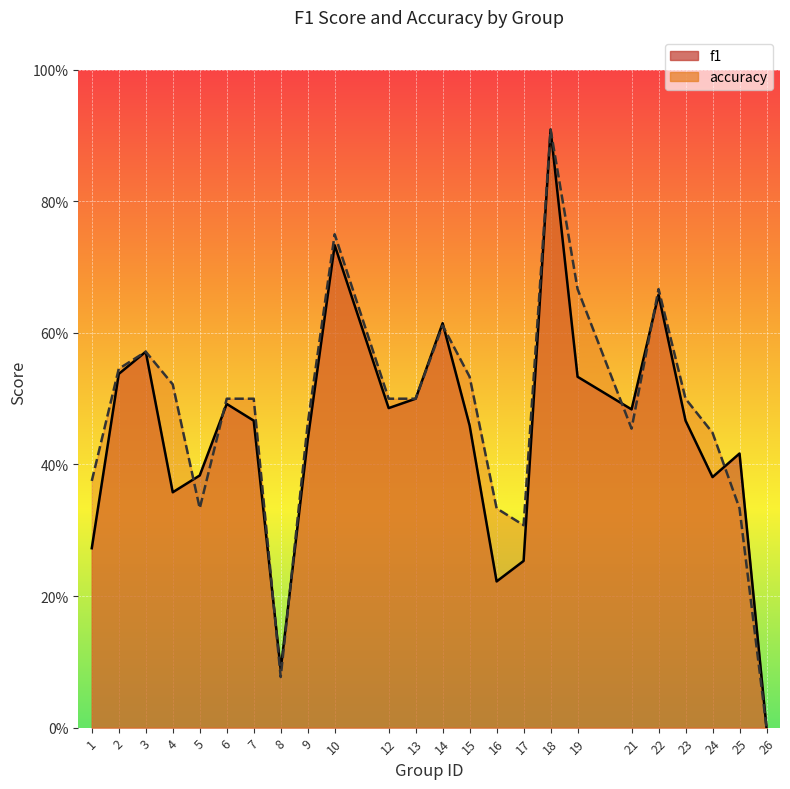

What is the average value of the accuracy series?

0.5